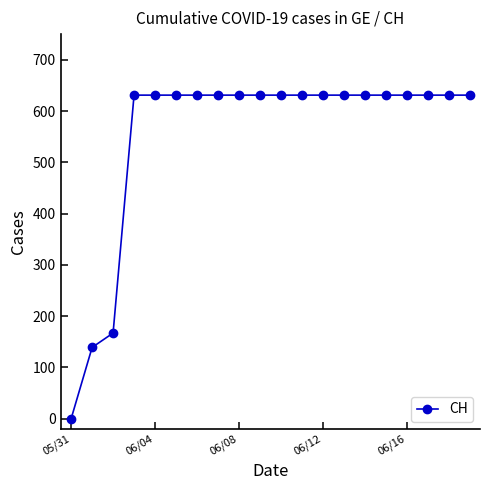

What is the sum of all values?

11033